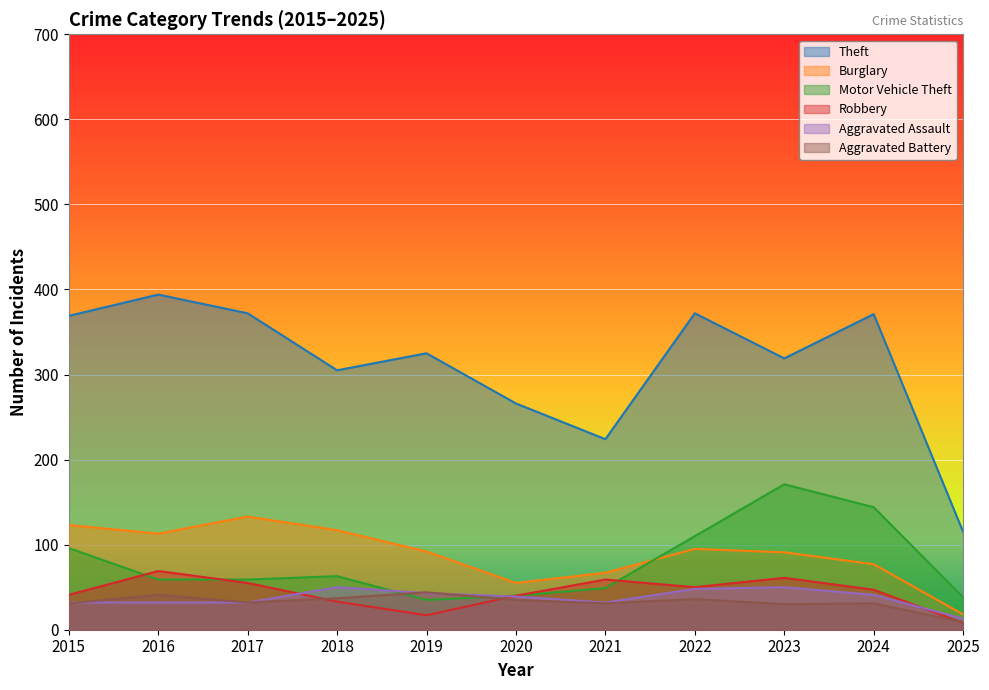

What is the difference between the maximum and minimum values in the Burglary series?

115